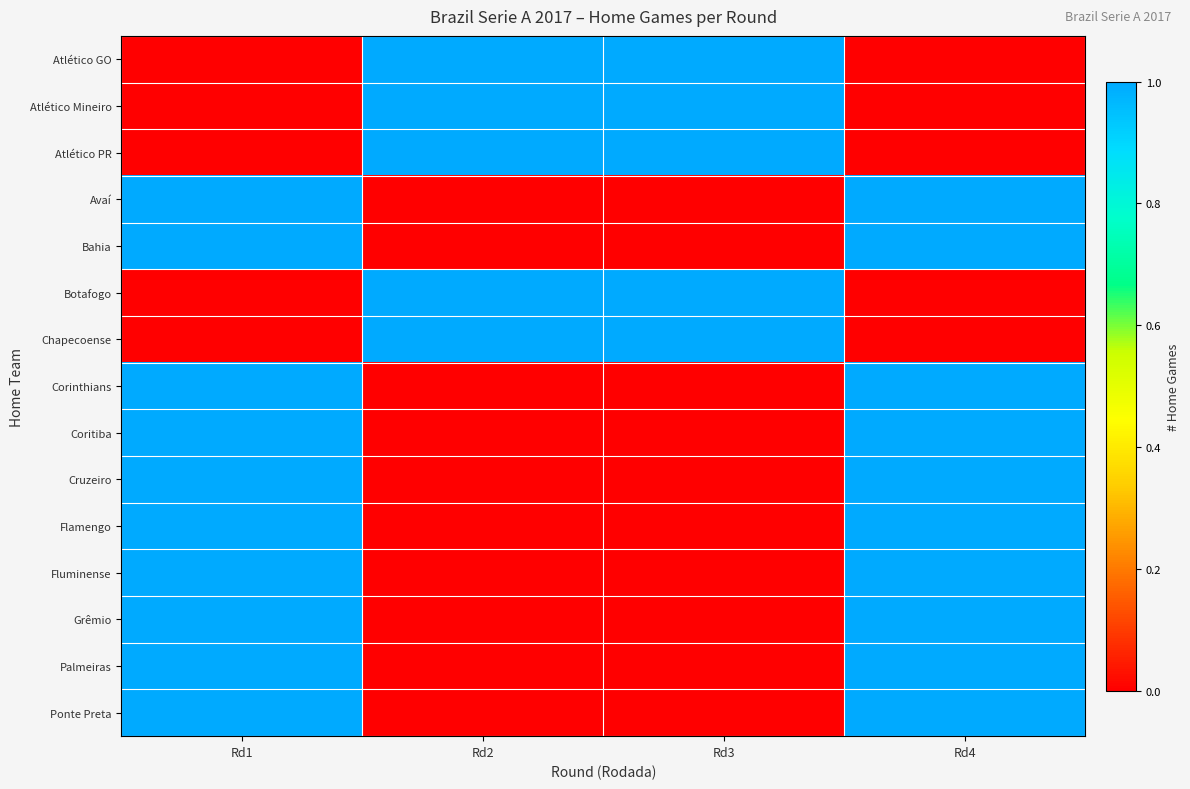

What is the total value across all series at Rd1?

10